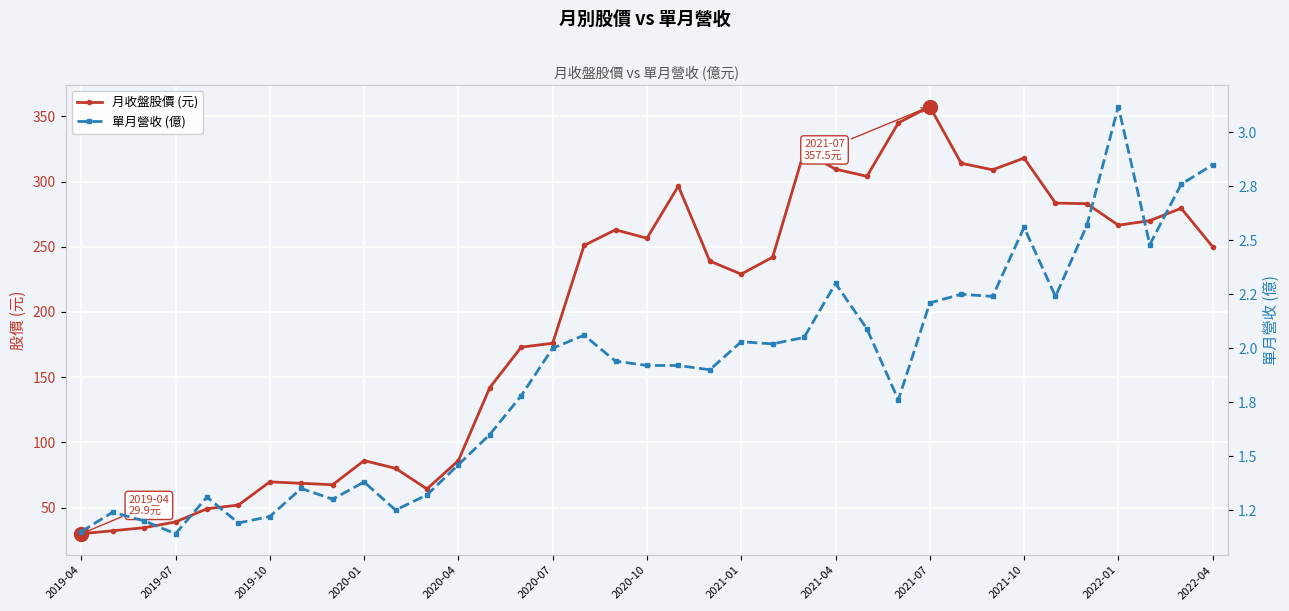

True or false: 單月營收 (億) and 月收盤股價 (元) intersect in this chart.

False